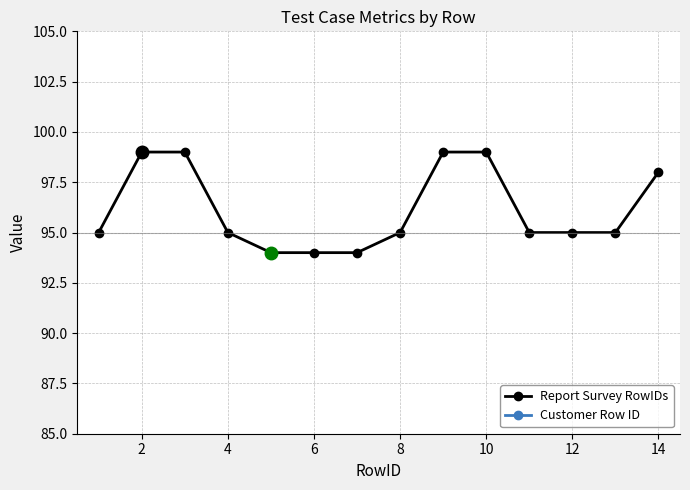

True or false: Customer Row ID has more than 2 interior local peaks.

False